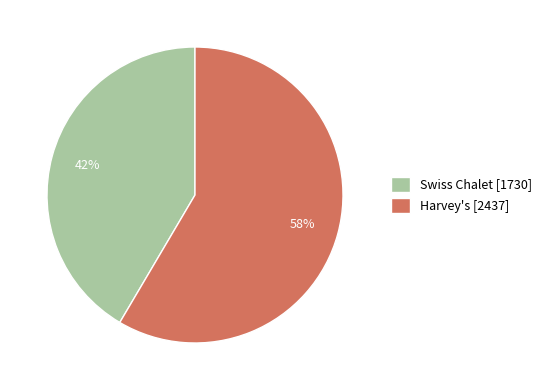

Which has a higher value, Swiss Chalet [1730] or Harvey's [2437]?

Harvey's [2437]